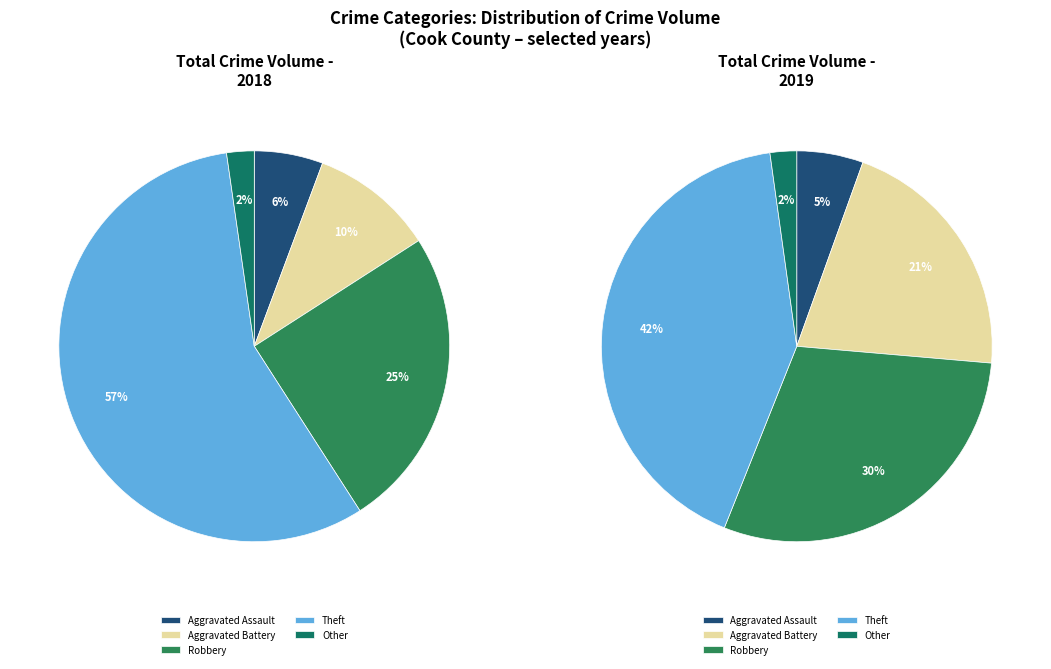

Count the number of slices in the pie.

5